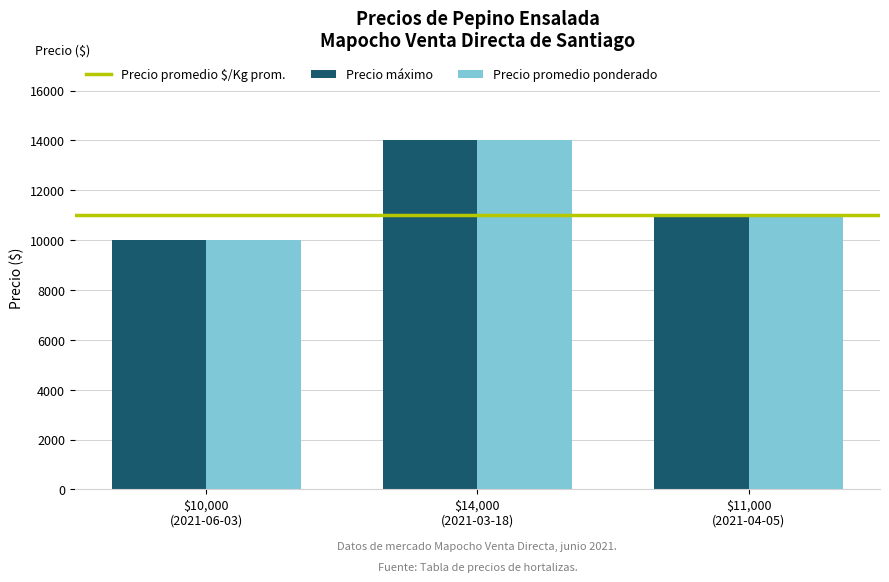

At which label does Precio promedio ponderado first exceed 11000?

$14,000
(2021-03-18)